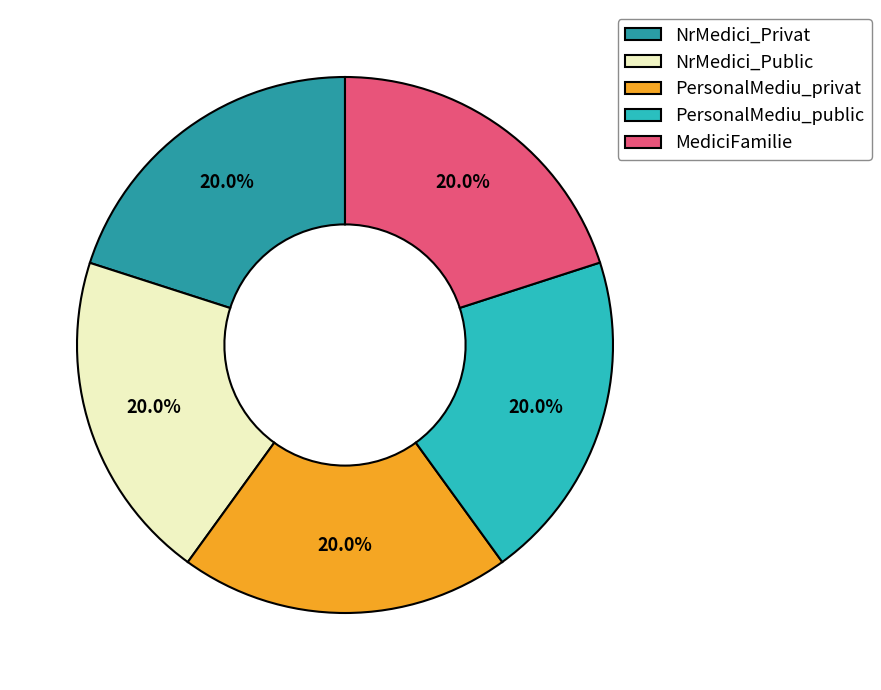

What percentage is the PersonalMediu_public slice, to the nearest percent?

20%